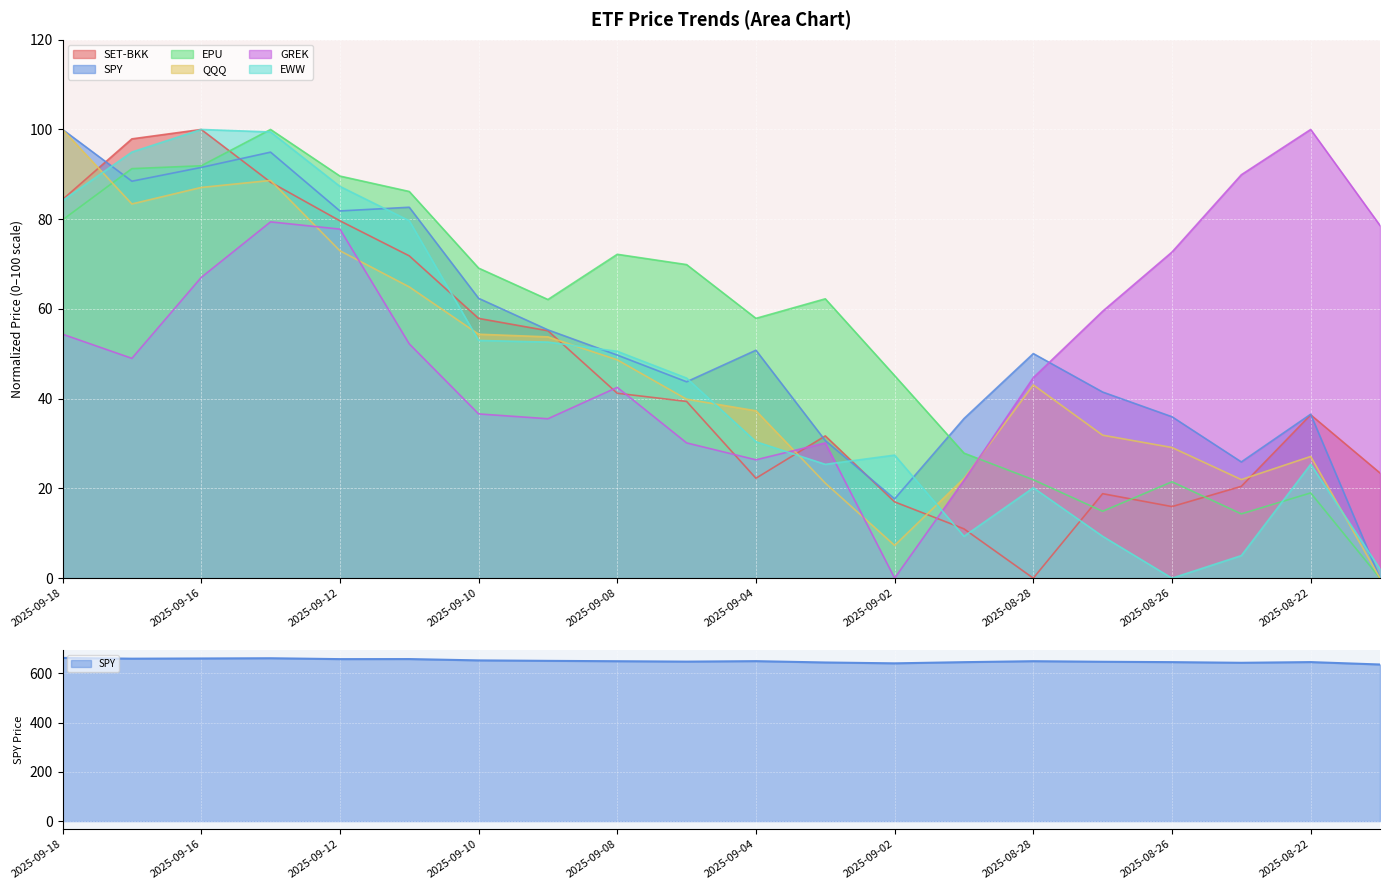

At which label is QQQ closest to 50?

2025-09-08